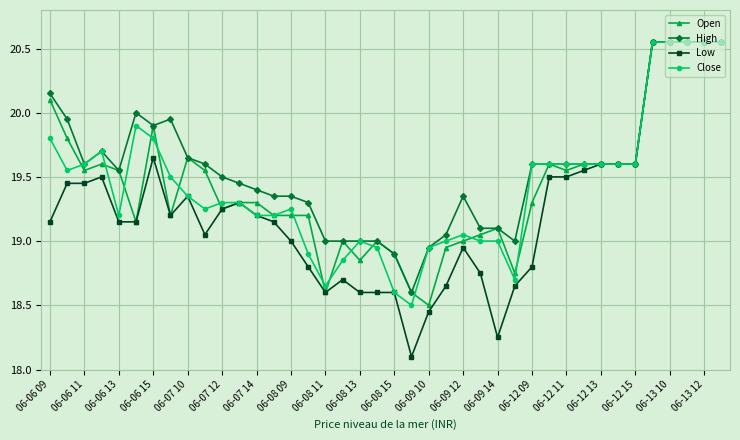

What is the minimum value for Low?

18.1